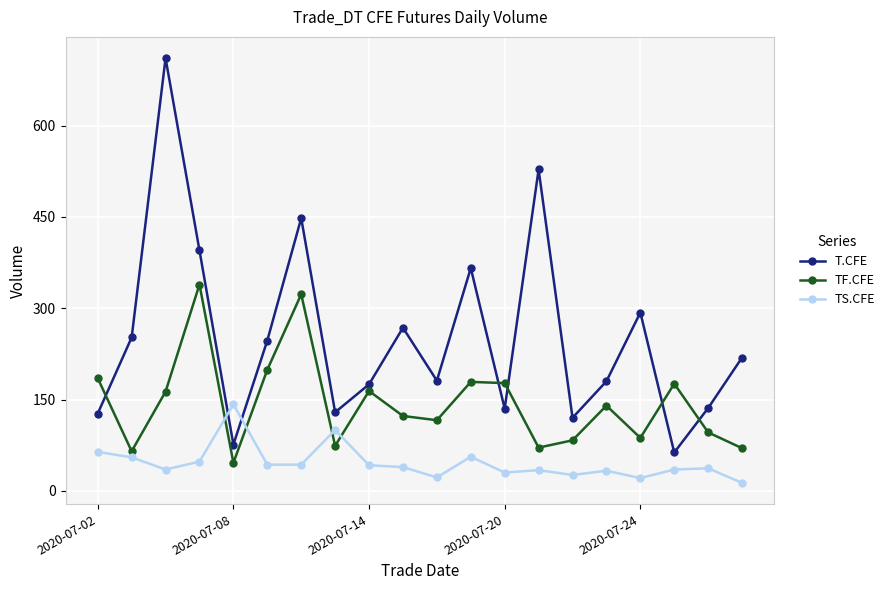

How many series are shown in this chart?

3